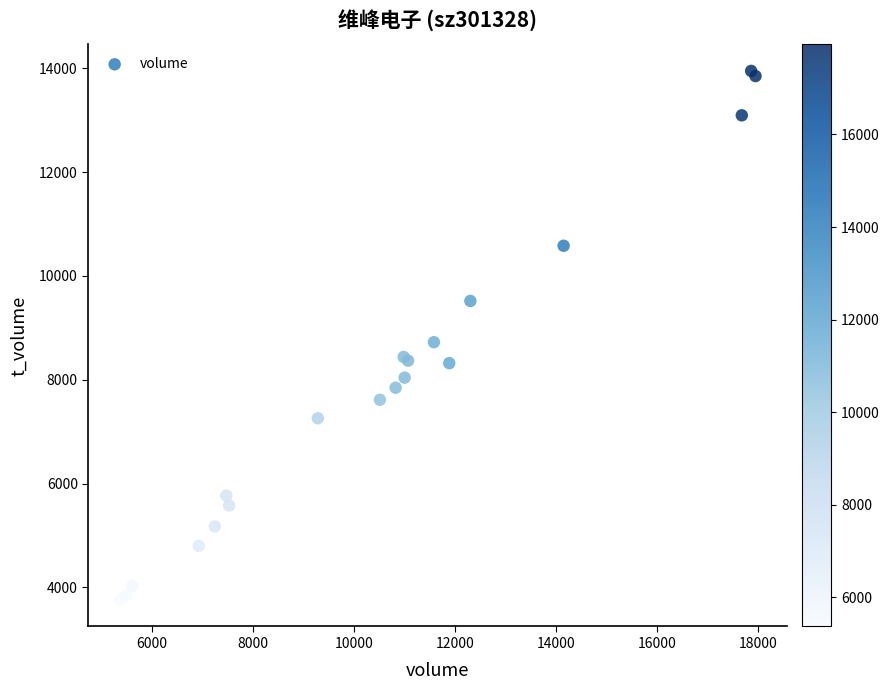

What Y value in the scatter plot is closest to 8852?

8723